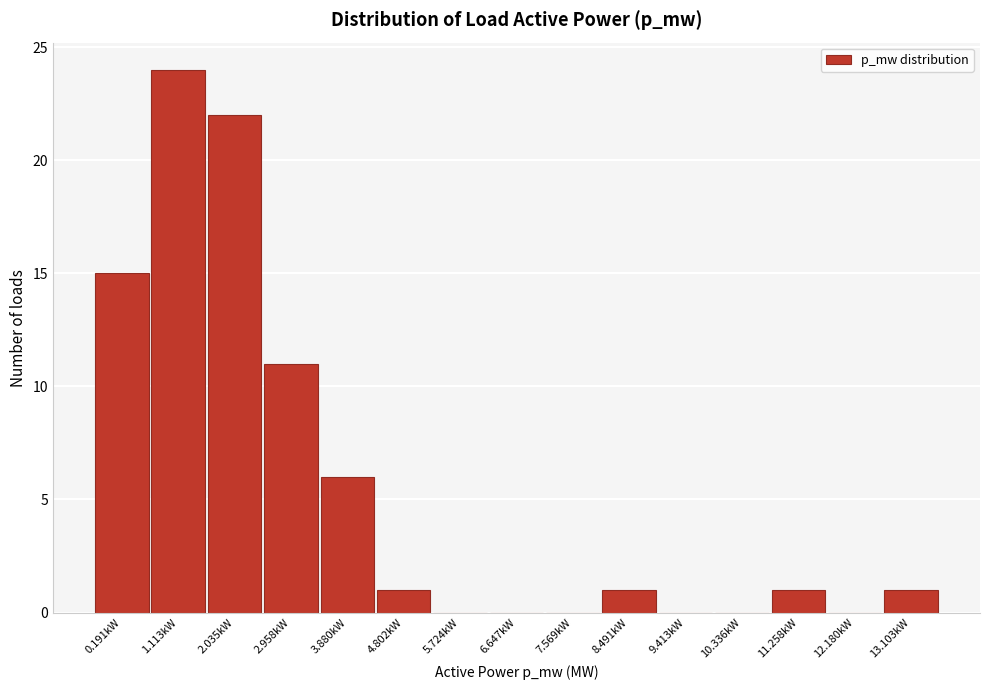

Reading left to right, what are all the values shown in this chart?

0.191kW=15	1.113kW=24	2.035kW=22	2.958kW=11	3.880kW=6	4.802kW=1	5.724kW=0	6.647kW=0	7.569kW=0	8.491kW=1	9.413kW=0	10.336kW=0	11.258kW=1	12.180kW=0	13.103kW=1